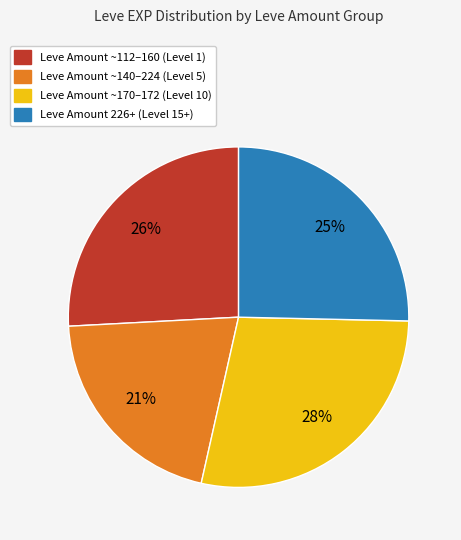

Approximately how many times larger is the value at Leve Amount ~112–160 (Level 1) compared to Leve Amount ~170–172 (Level 10)?

0.9